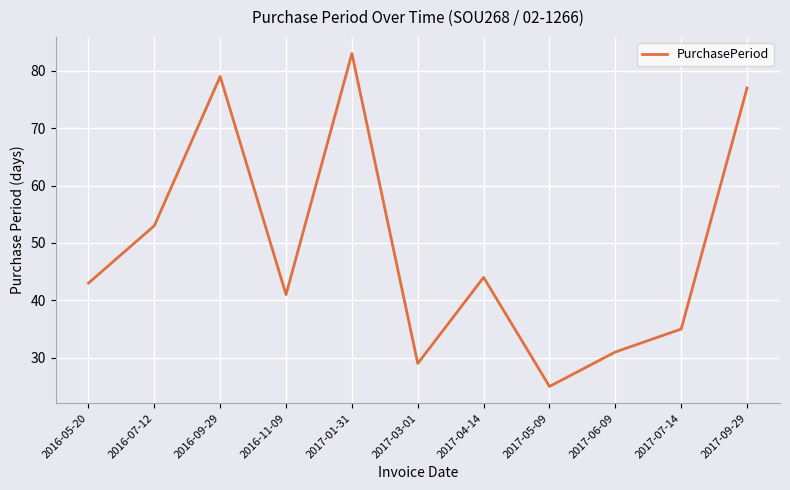

The chart shows a value of 35 at 2017-07-14. True or false?

True